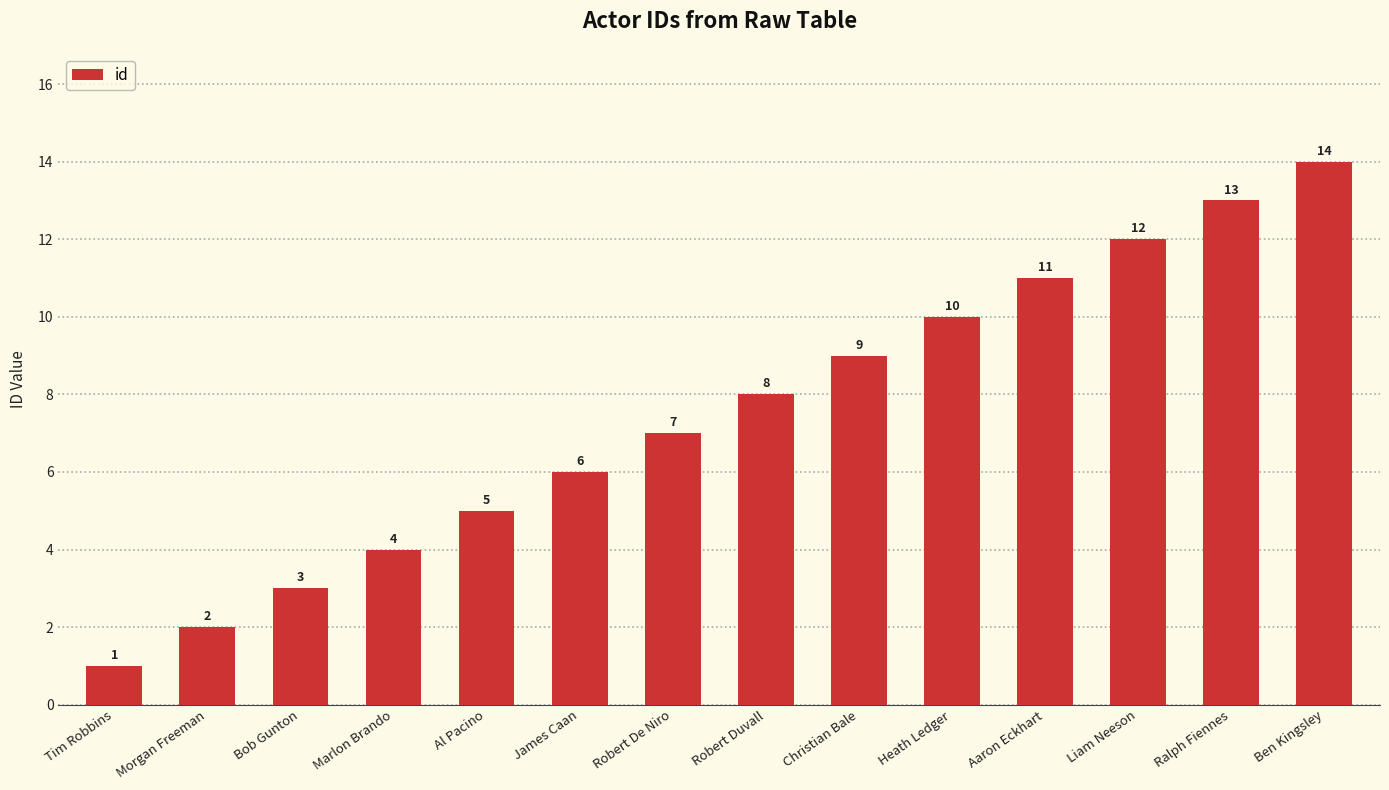

Is it true that the value at James Caan is 6?

True